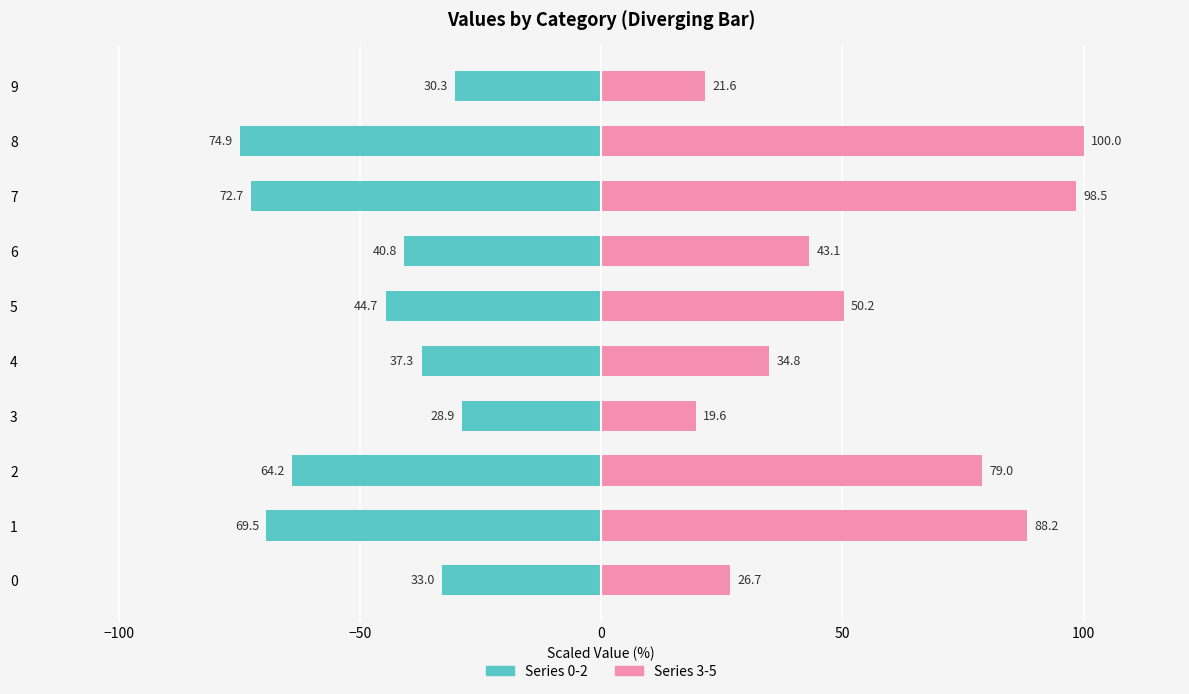

What is the lowest value of the Series 0-2 (left) series?

-74.9